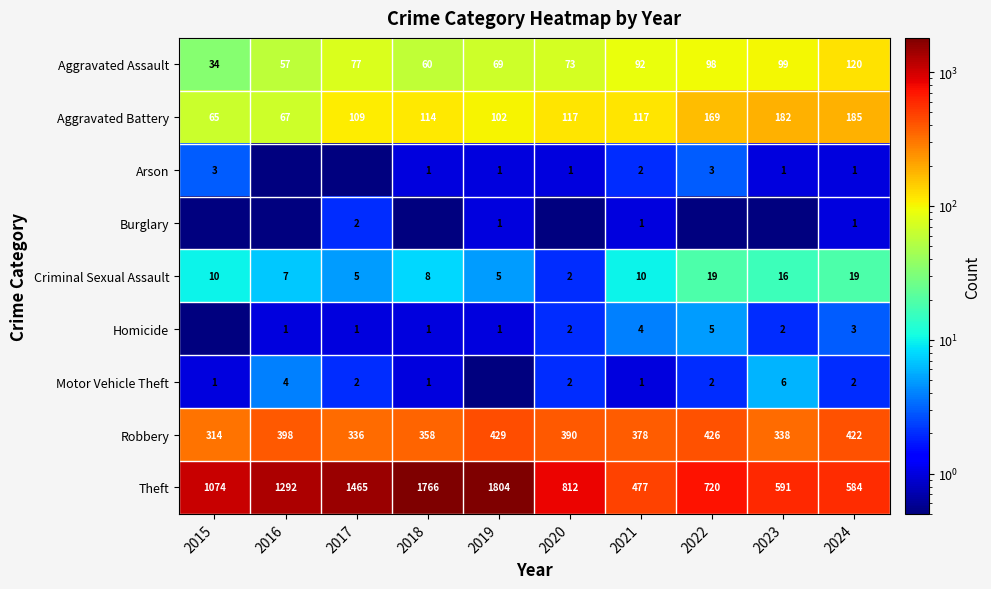

What is the total value across all series at 2024?

1337.0